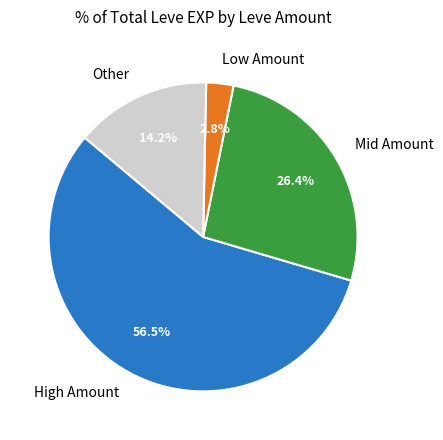

Which category has the smallest portion of the pie?

Low Amount